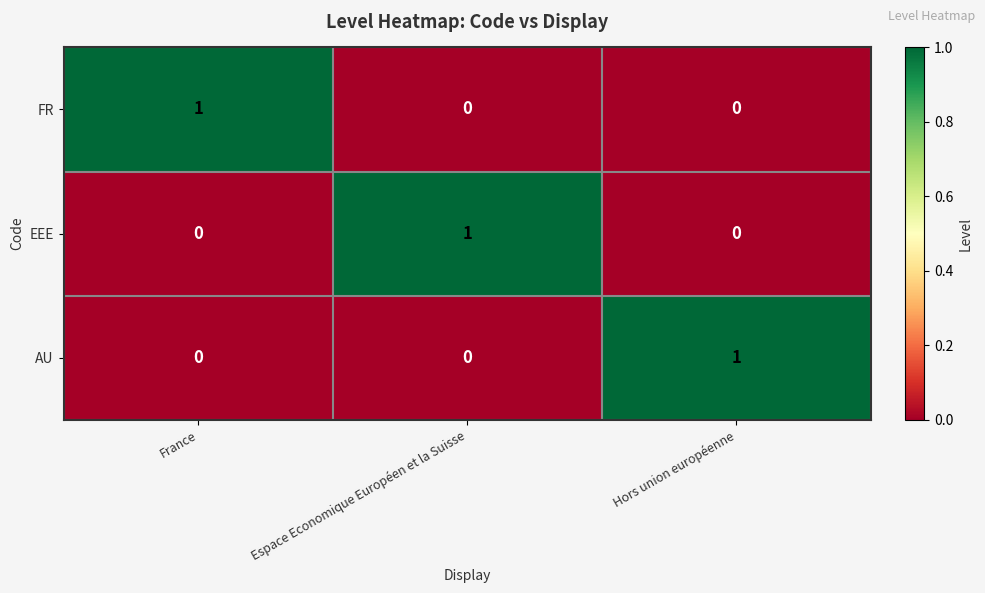

Count the number of data series in this chart.

3